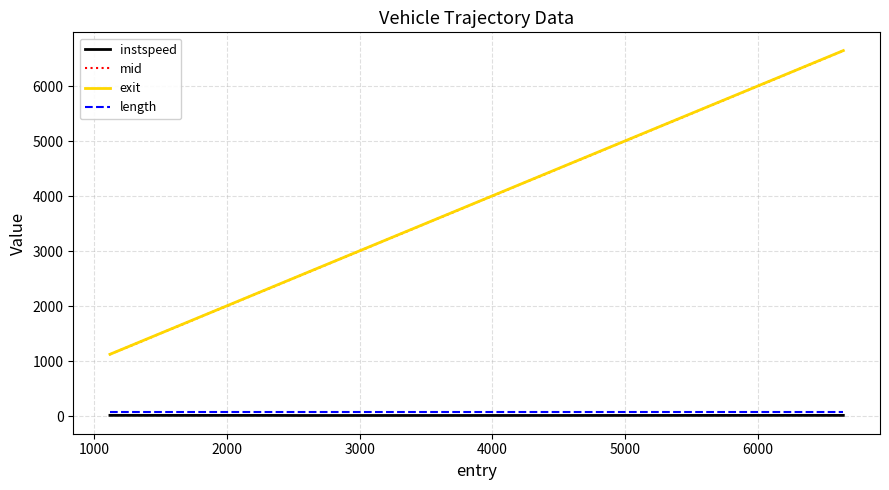

Which series has the widest spread of values?

mid